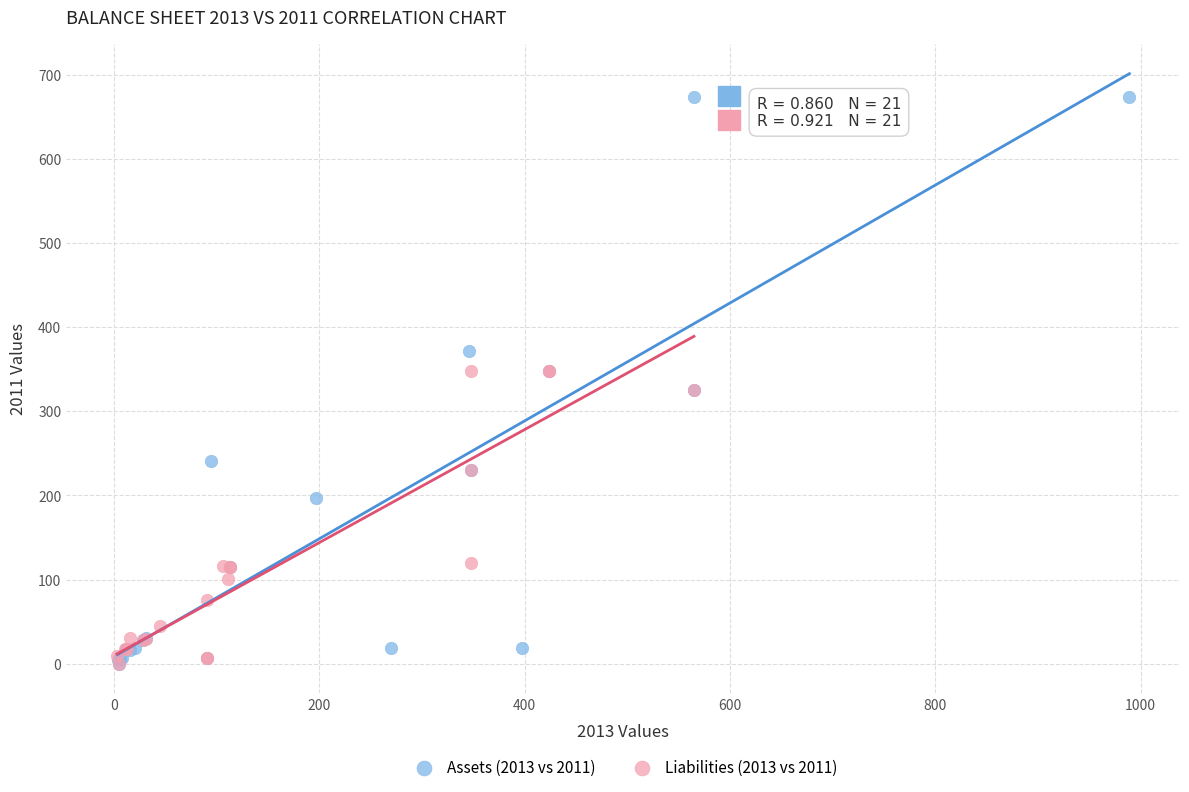

Which series reaches the maximum Y coordinate?

Assets (2013 vs 2011)